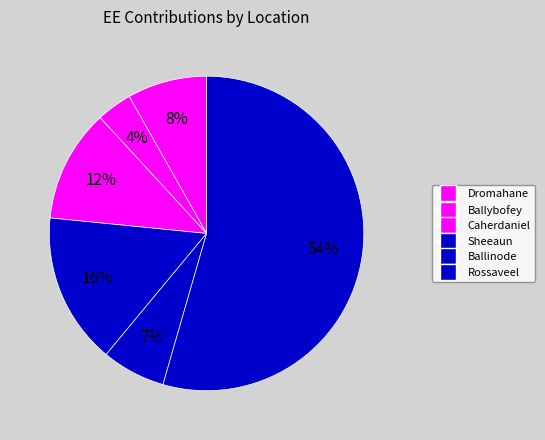

To the nearest percent, what is the combined percentage of Ballinode and Caherdaniel?

18%